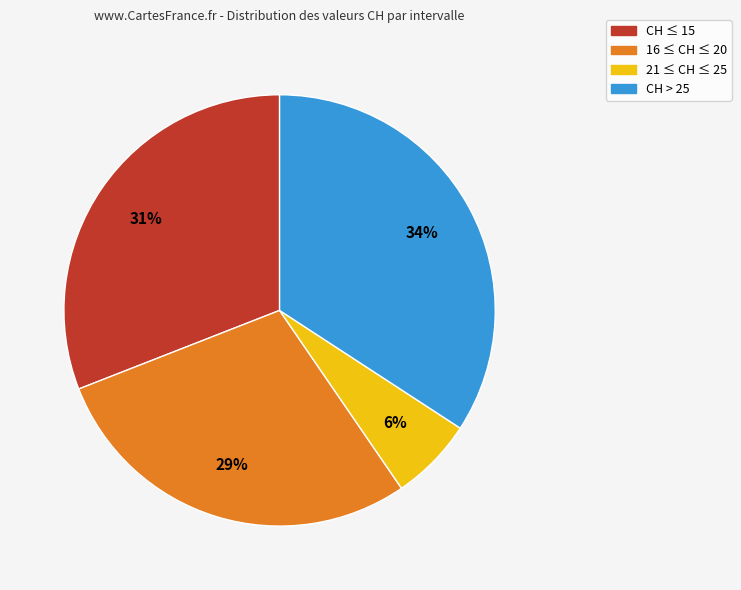

To the nearest percent, what is the average slice percentage?

25%